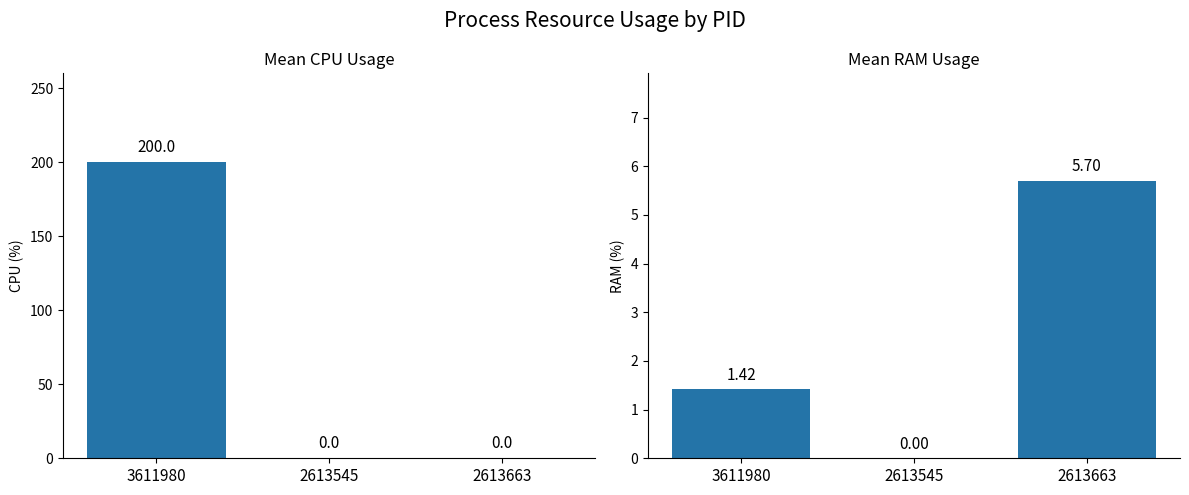

Reading left to right, extract all data points from this chart.

Mean CPU: 200.0	0.0	0.0
Mean RAM: 1.4	0.0	5.7